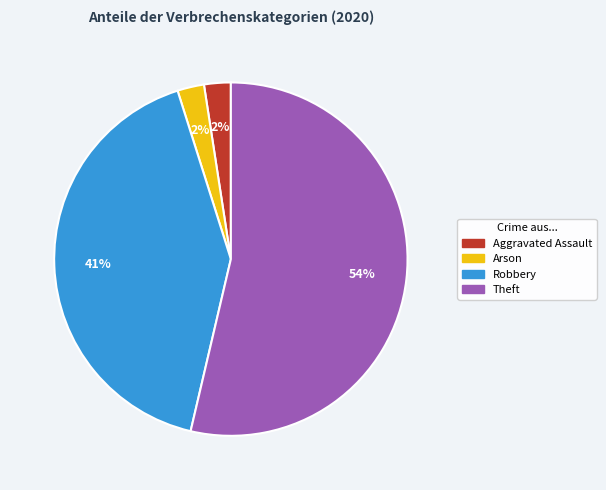

To the nearest percent, what is the average slice percentage?

25%